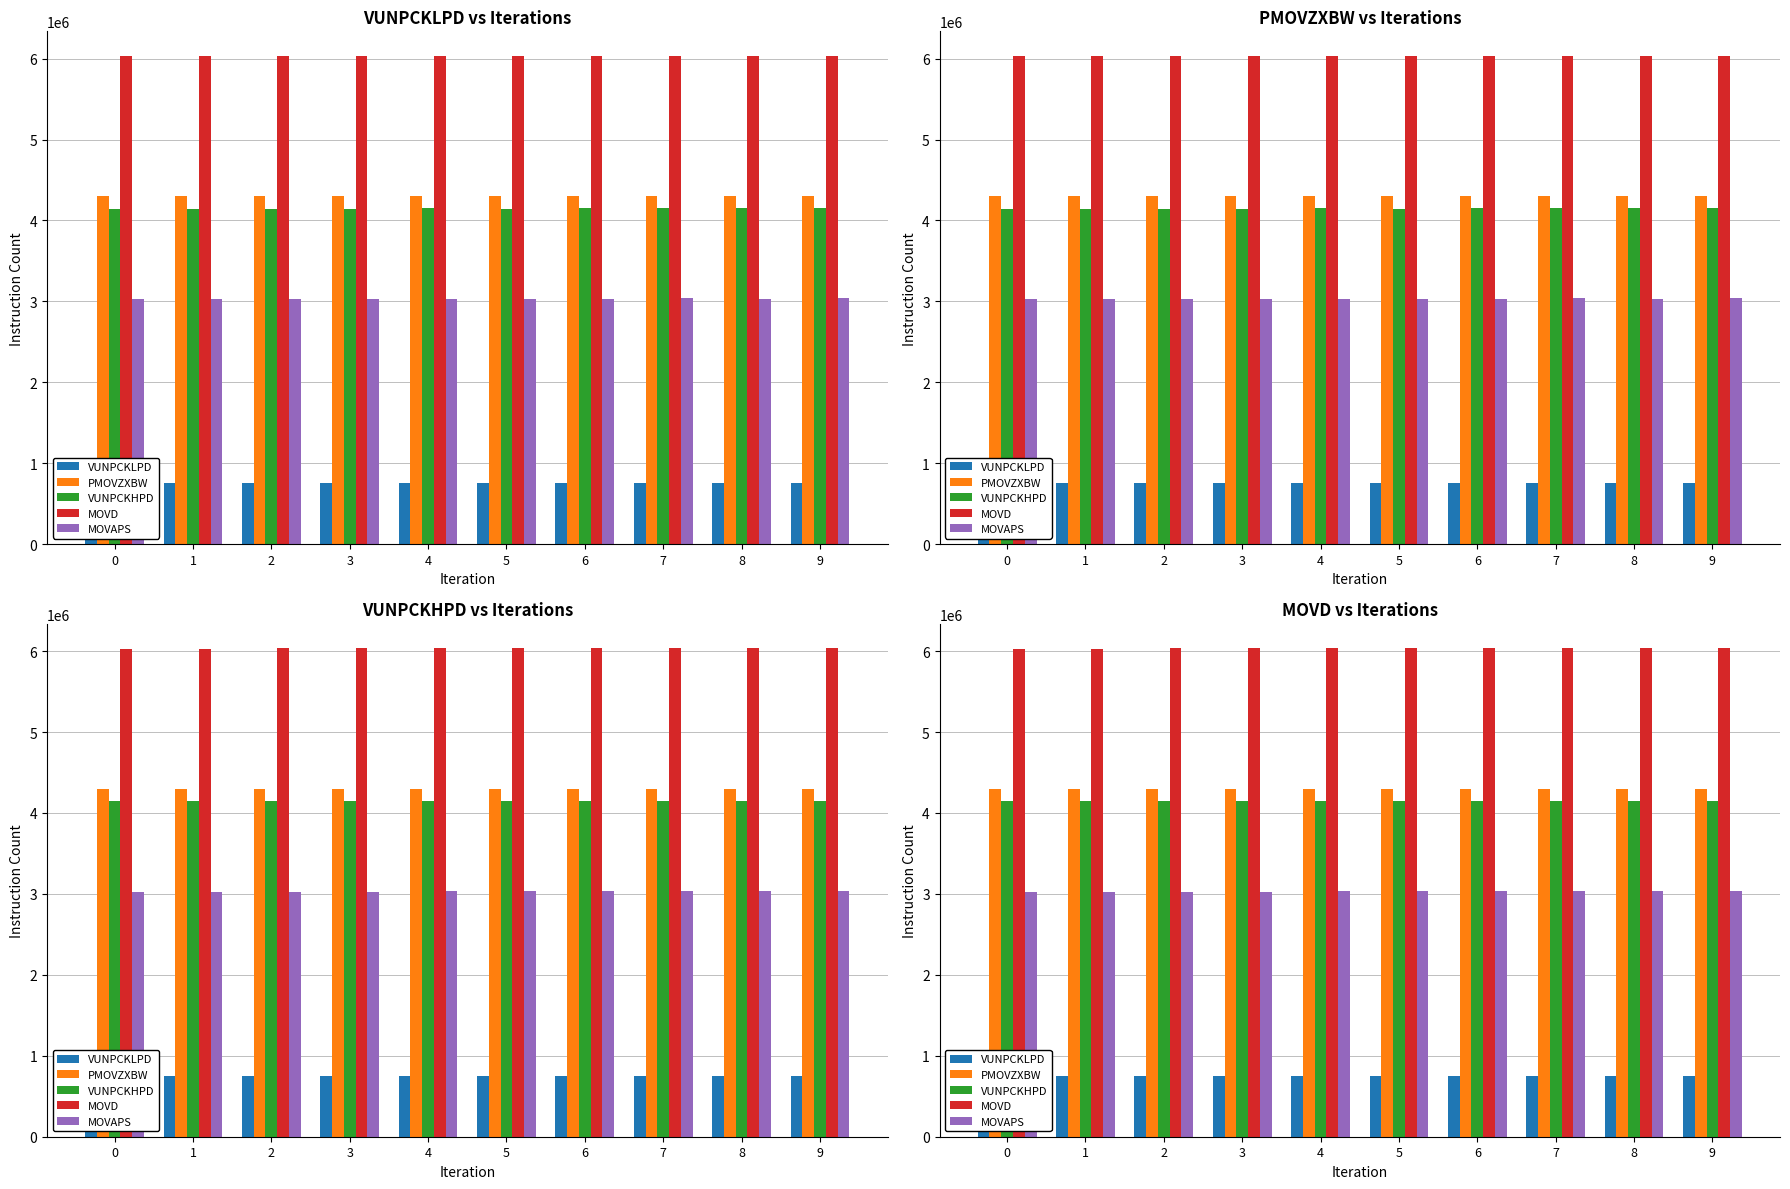

Reading left to right, list all the values displayed in this chart.

VUNPCKLPD: 753664	753664	753664	753664	753664	753664	753664	753664	753664	753664
PMOVZXBW: 4300328	4300328	4300341	4300344	4300330	4300344	4300344	4300341	4300336	4300341
VUNPCKHPD: 4145769	4145326	4146089	4145565	4148356	4145755	4149074	4153003	4148459	4148514
MOVD: 6031553	6031940	6032454	6032843	6033415	6033717	6034451	6034822	6035185	6035334
MOVAPS: 3026071	3026703	3028144	3029275	3031509	3031283	3035777	3036859	3036001	3036402